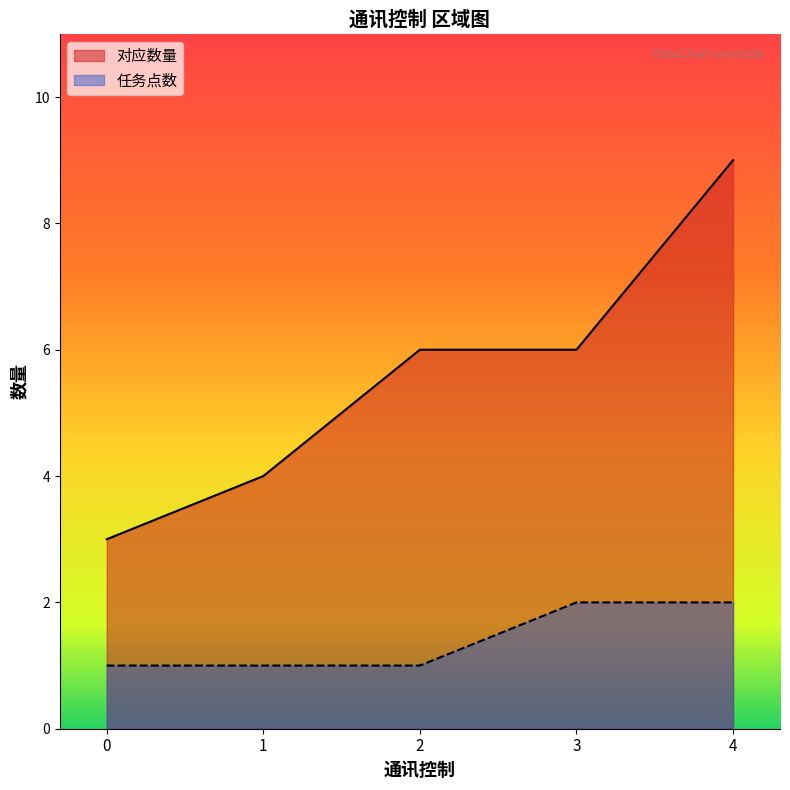

Which series has the largest total across all categories?

对应数量